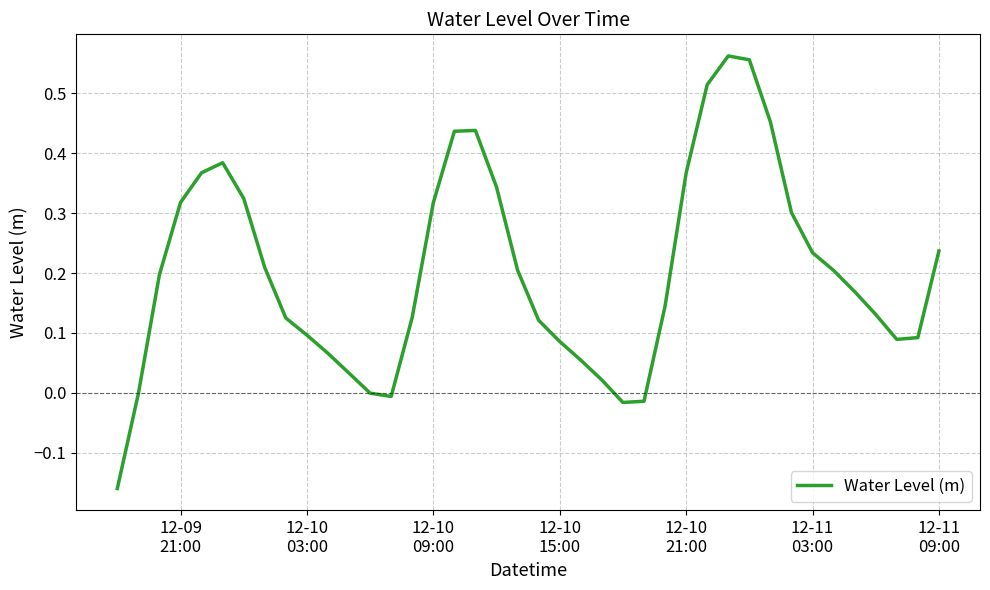

What is the difference between the maximum and minimum values?

0.7